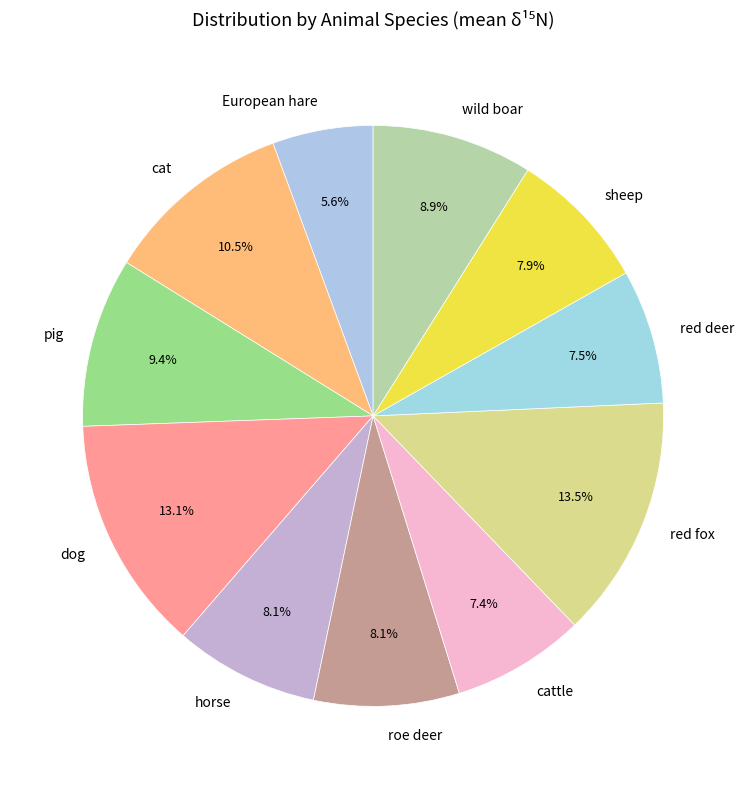

Is cattle the majority of the pie?

No